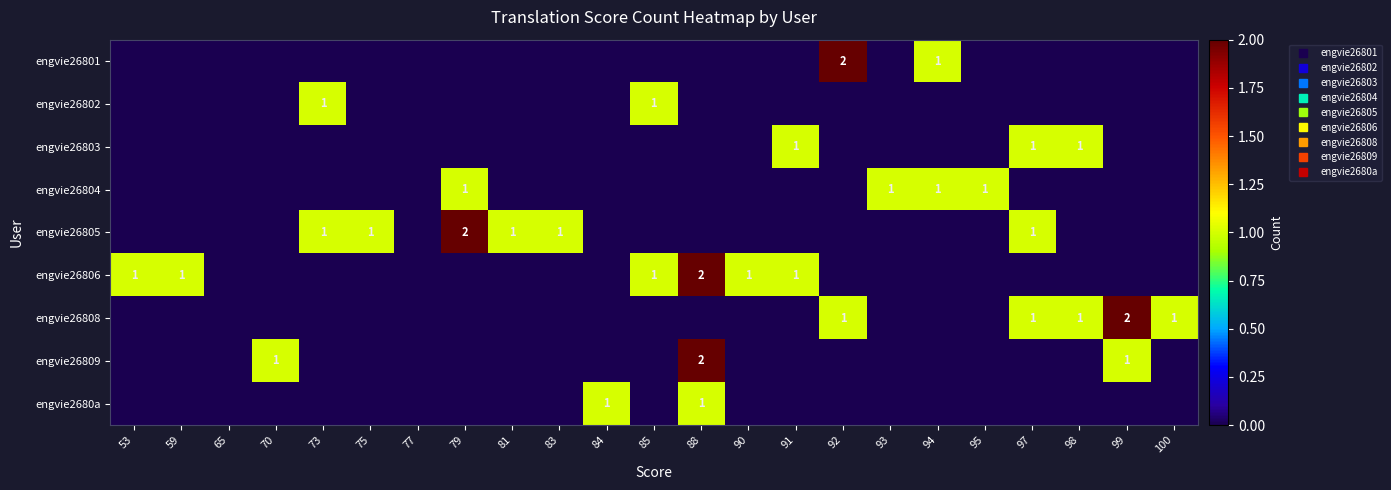

What is the total value across all series at 88?

5